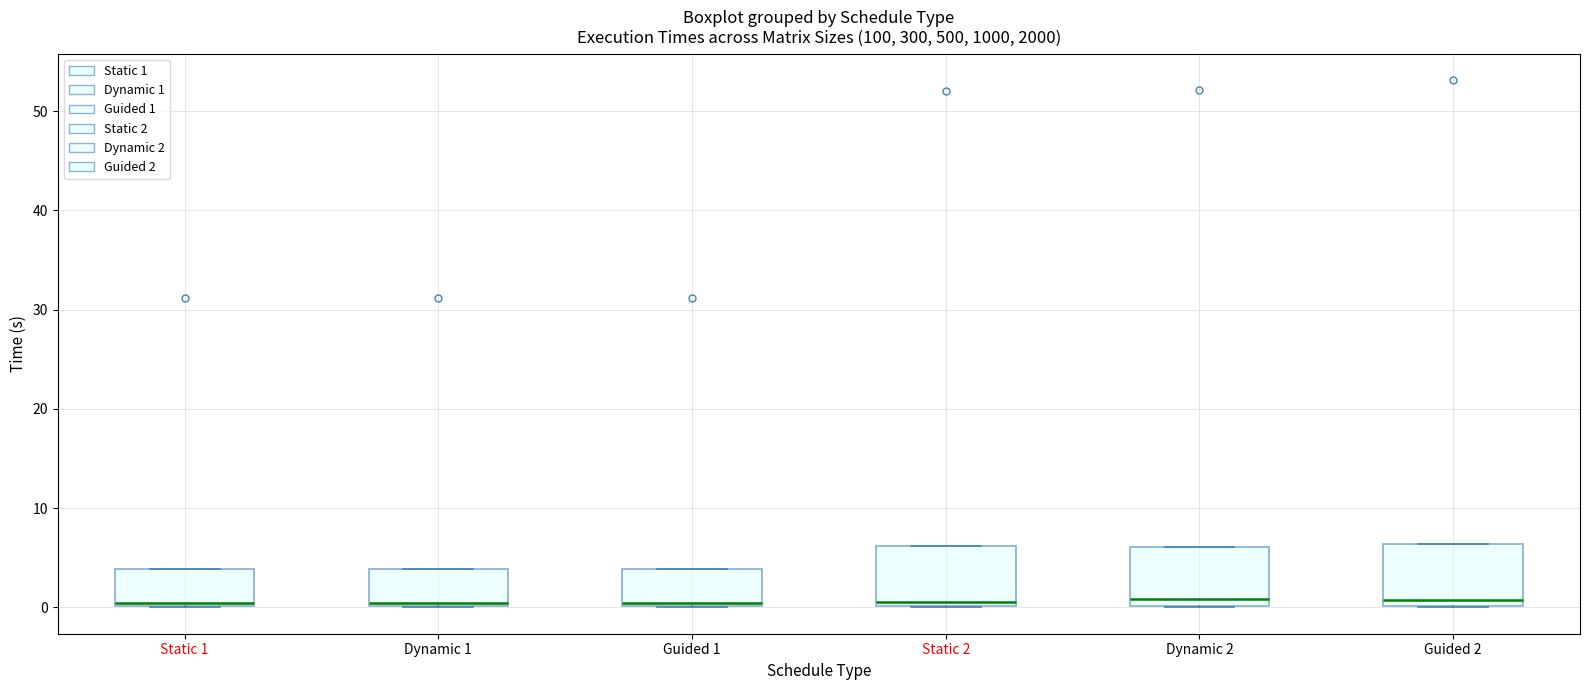

Reading left to right, read every box against the y-axis: the position of its median line, the range the box covers, and the ends of its whiskers. The values are not printed on the chart, so give them approximately, as read against the axis.

Static 1: median 0 (just above the box's lower edge), box 0 to 4, whiskers 0 to 4
Dynamic 1: median 0 (just above the box's lower edge), box 0 to 4, whiskers 0 to 4
Guided 1: median 0 (just above the box's lower edge), box 0 to 4, whiskers 0 to 4
Static 2: median 1, box 0 to 6, whiskers 0 to 6
Dynamic 2: median 1, box 0 to 6, whiskers 0 to 6
Guided 2: median 1, box 0 to 6, whiskers 0 to 6